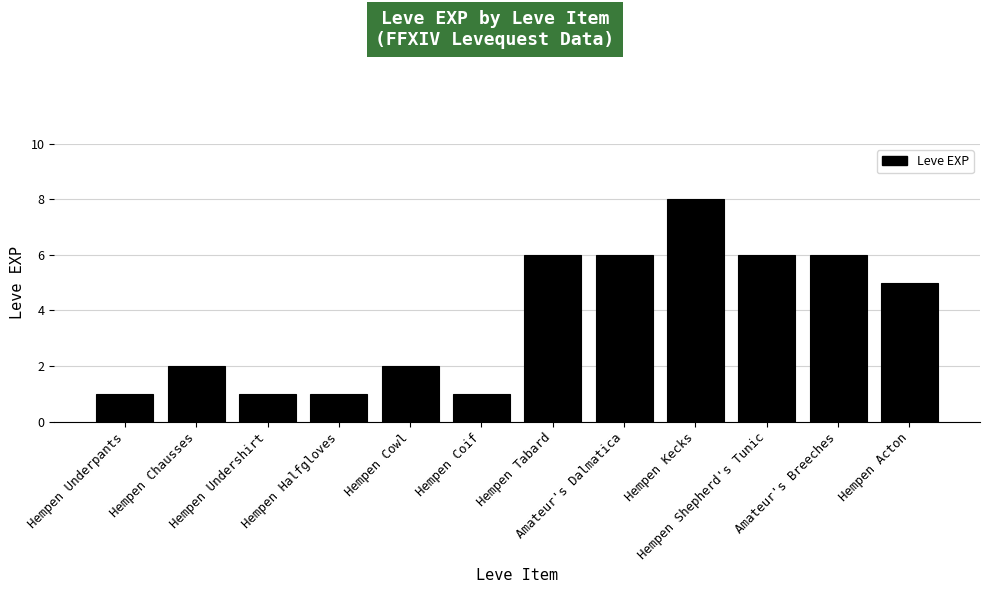

How many bars are there in total?

12